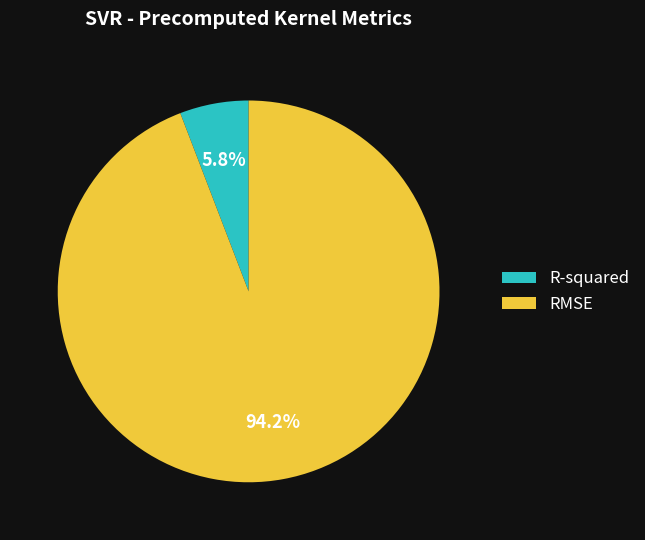

How many slices are in this pie chart?

2